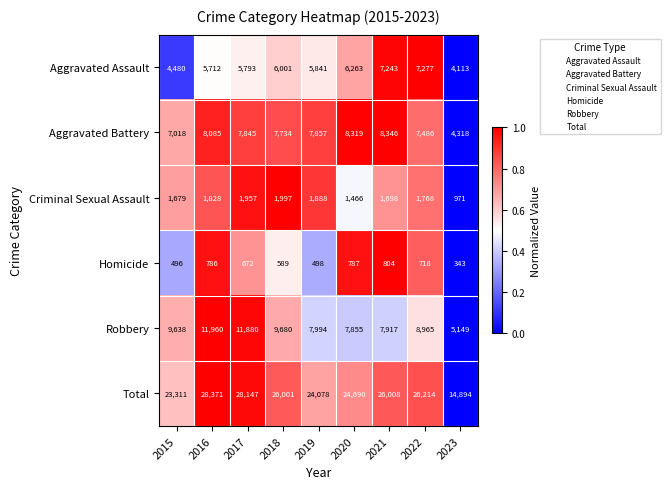

What is the sum of all Criminal Sexual Assault values?

15252